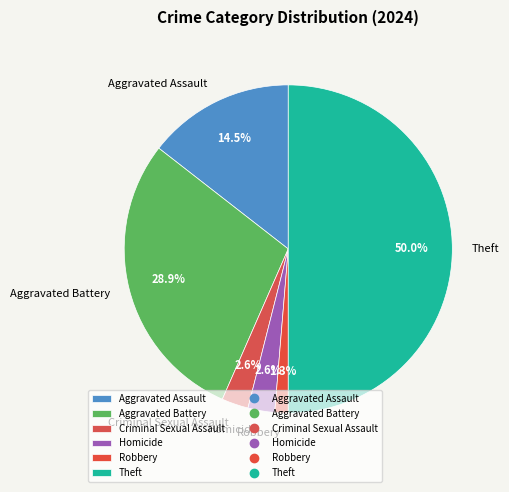

How much of the chart is everything except Aggravated Assault?

85.5%